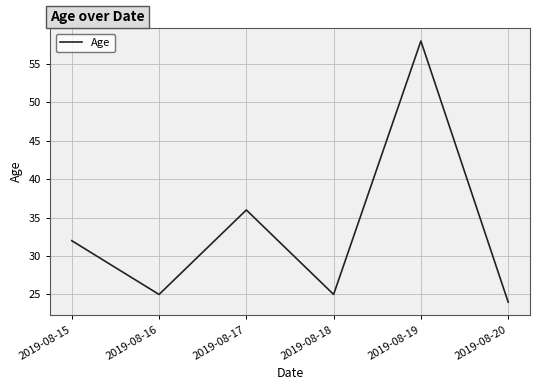

At which label is the value closest to 41?

2019-08-17